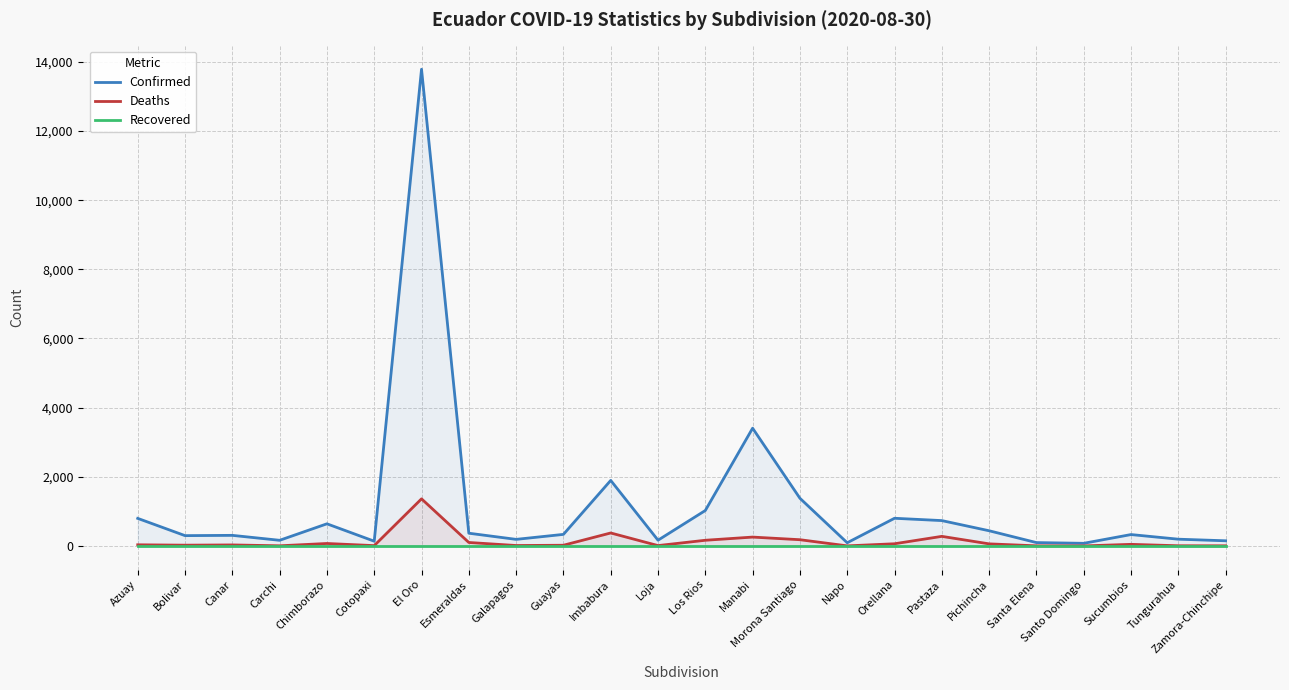

True or false: Confirmed and Deaths cross at least once.

False